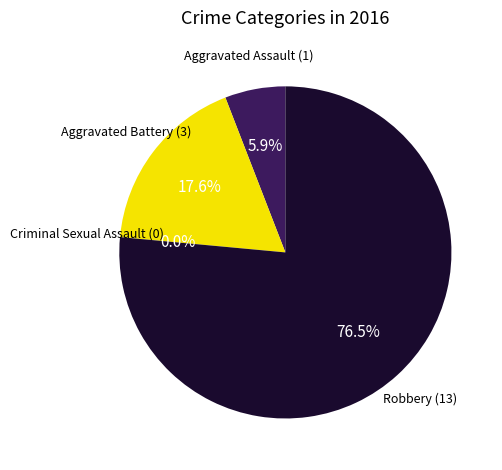

What is the ratio of the value at Aggravated Battery to the value at Robbery?

0.2